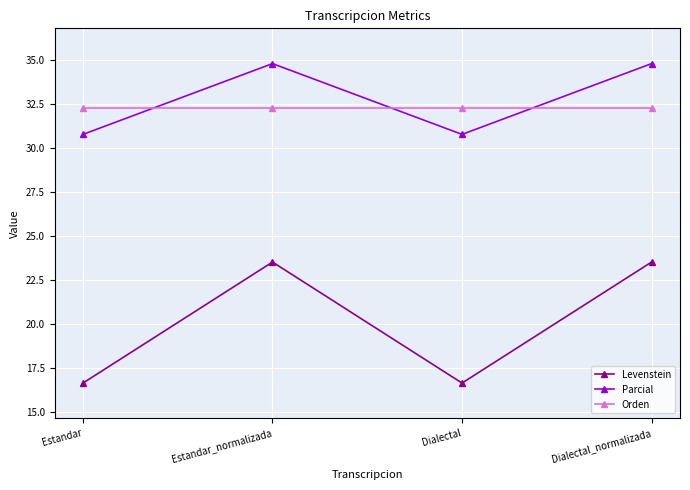

True or false: Parcial has a value of 10.4 at Dialectal.

False